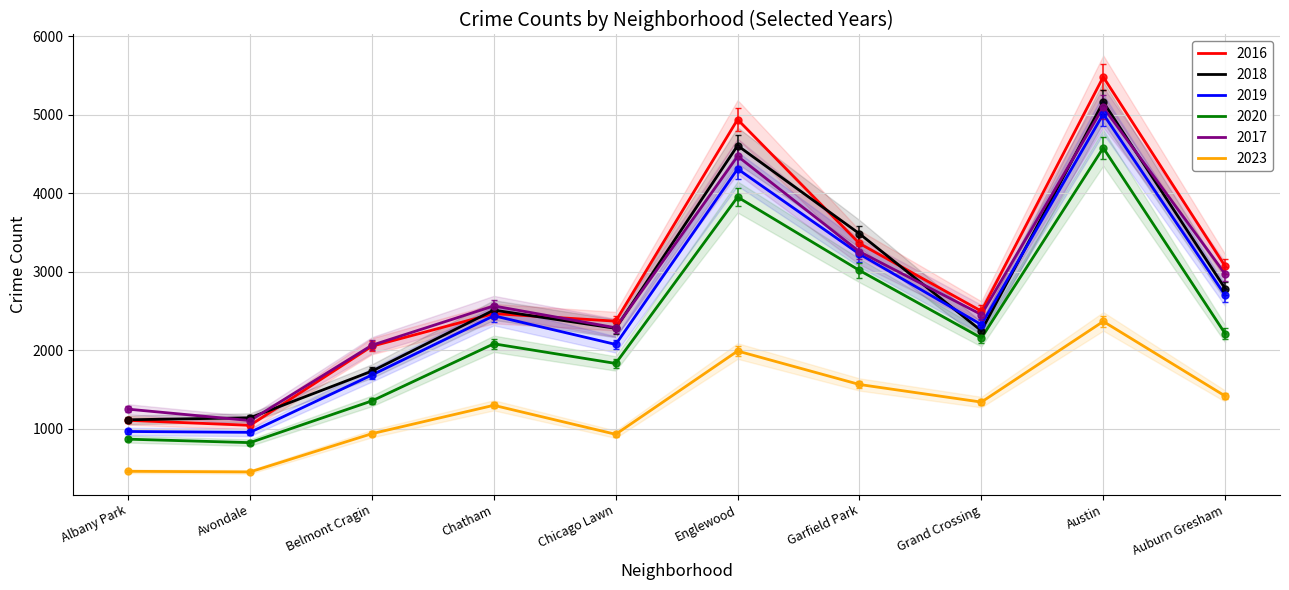

What is the label of the 8th point from the right?

Belmont Cragin